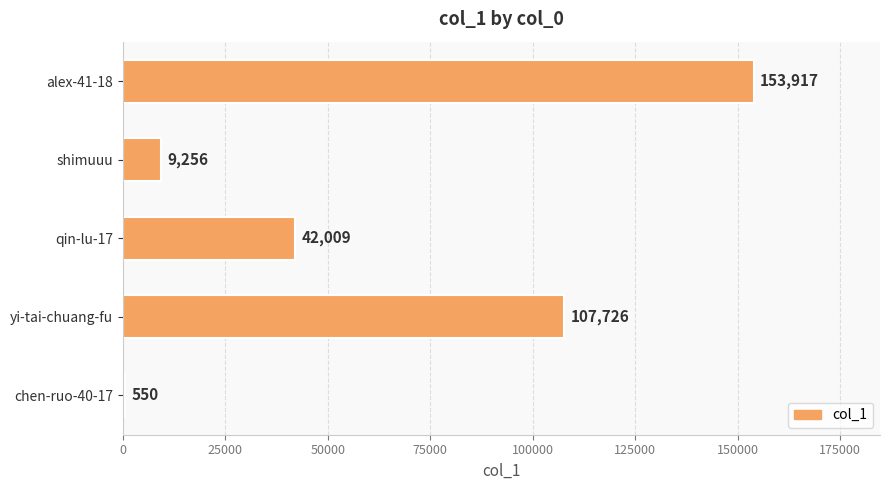

What is the greatest value displayed?

153917